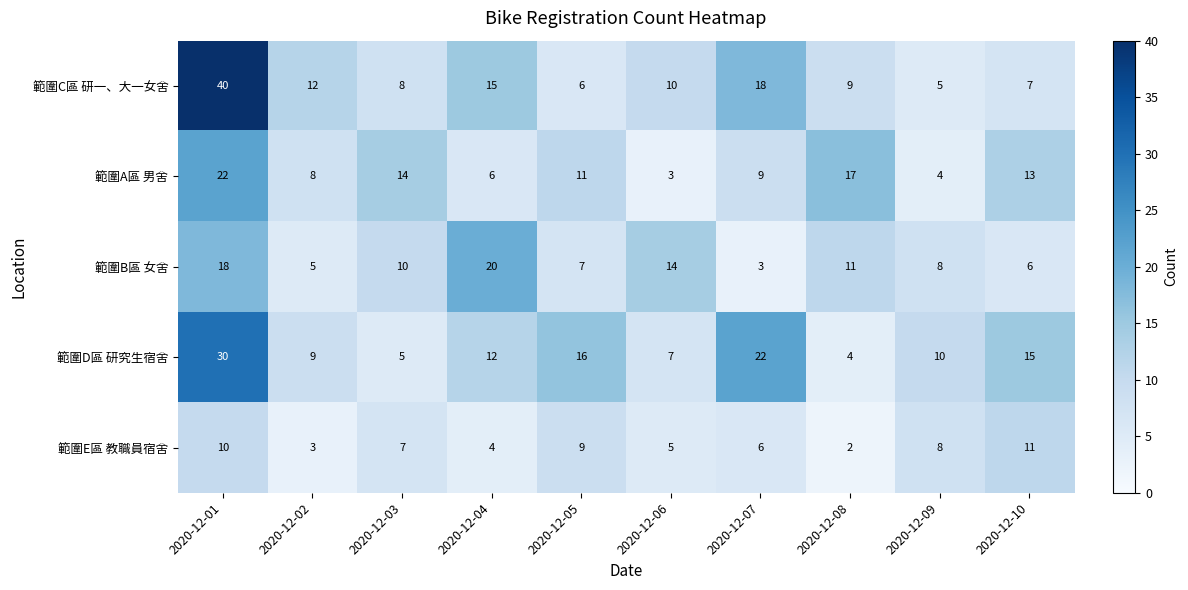

How many series are shown in this chart?

5